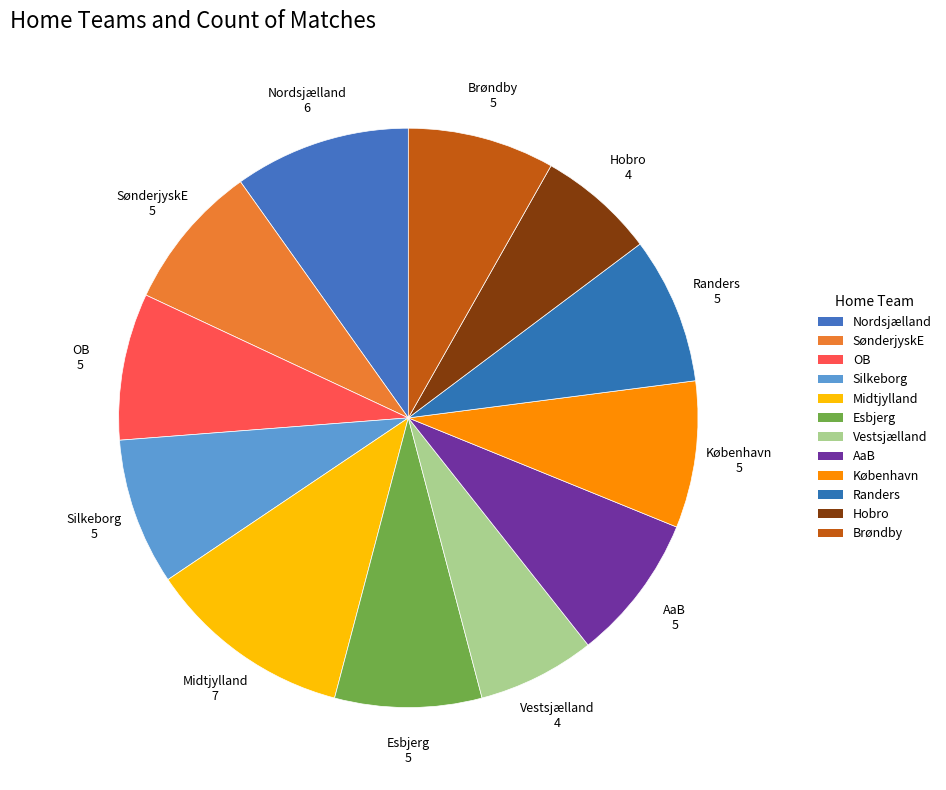

How many segments does this pie chart have?

12